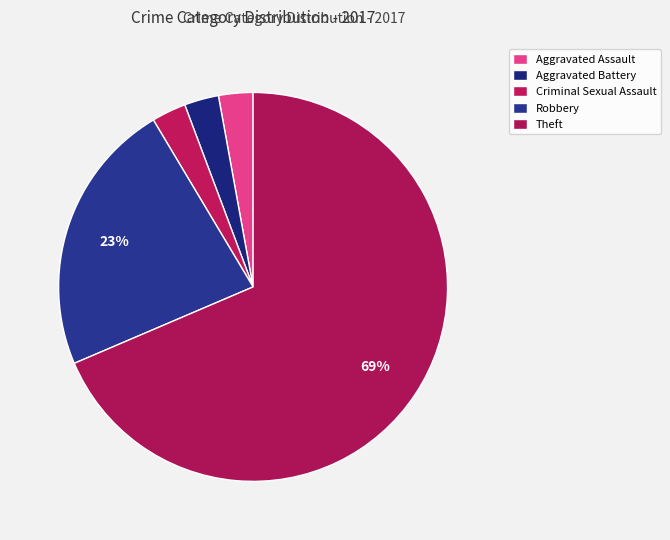

Count the number of slices in the pie.

5